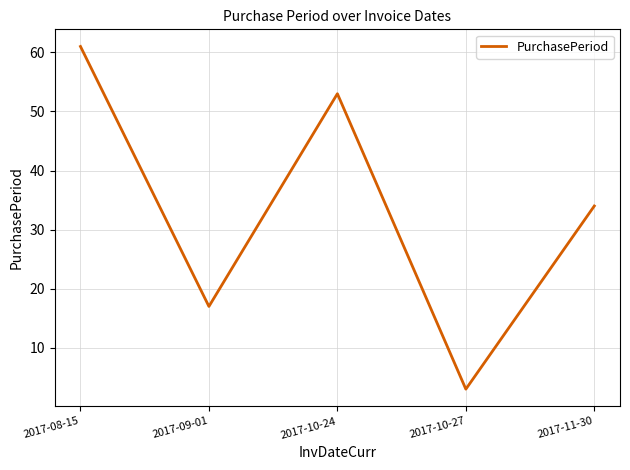

Is this an area chart (filled region under the line)?

No